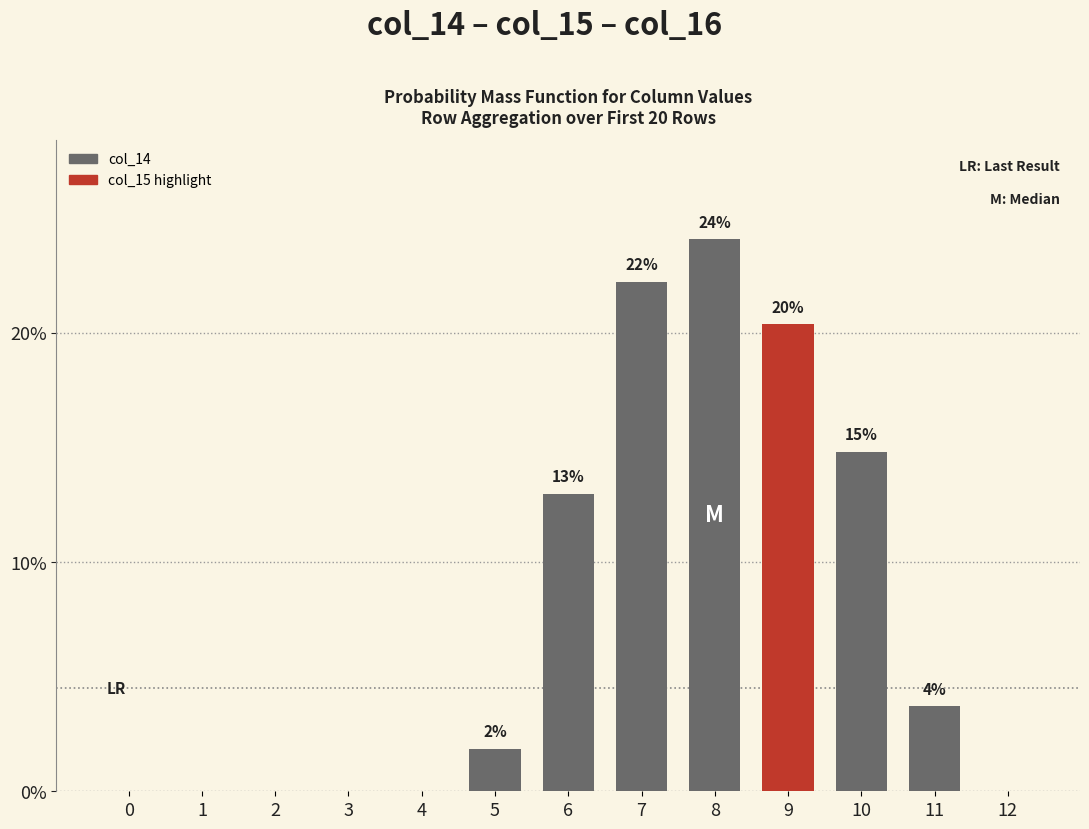

The value at 2 is -15.5. True or false?

False